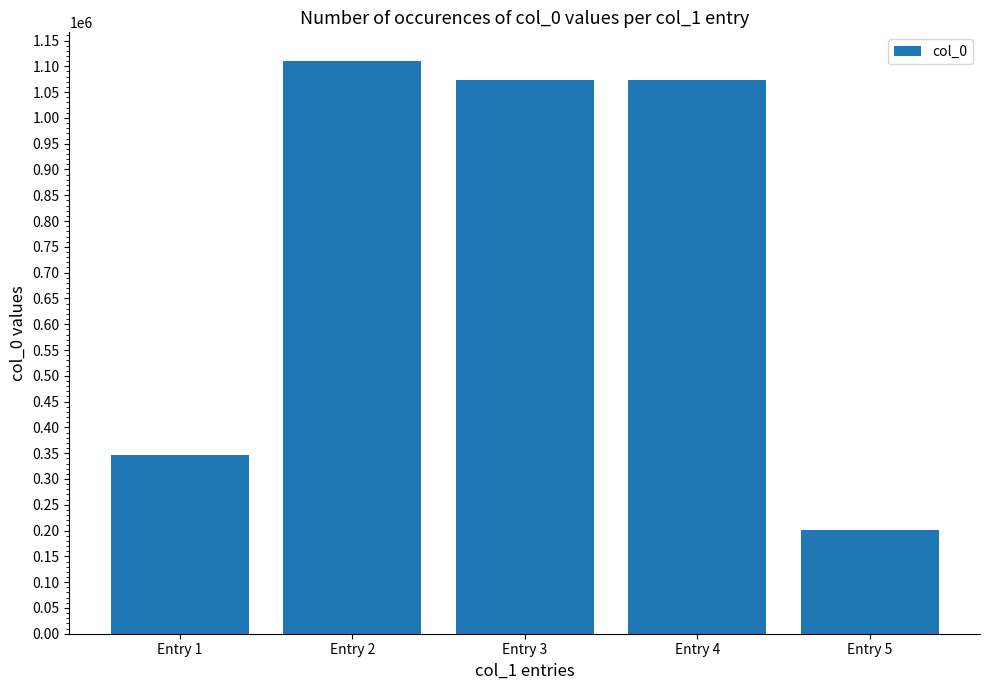

What is the maximum value shown in the chart?

1110390